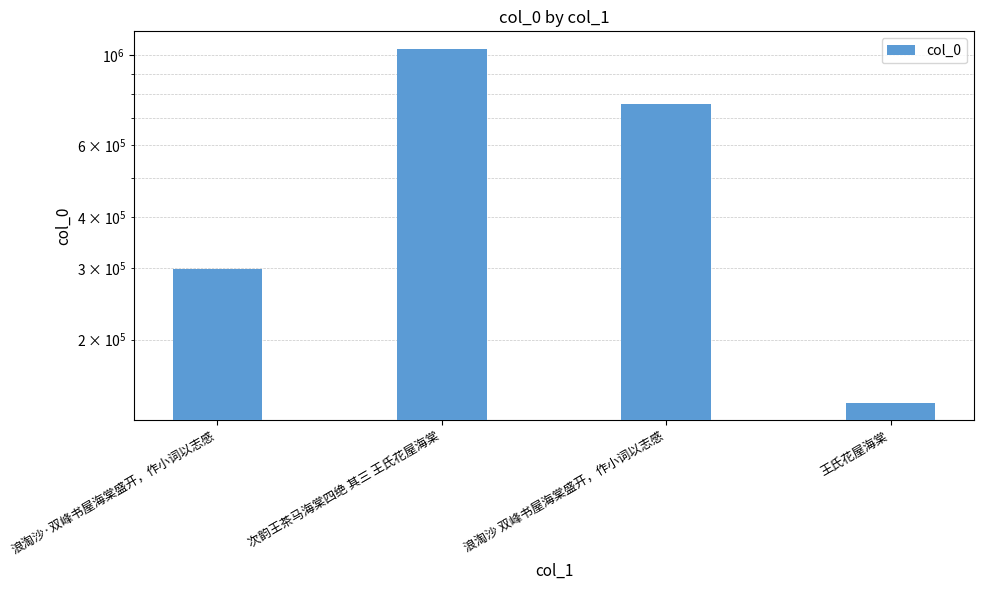

What is the label of the 2nd bar from the left?

次韵王茶马海棠四绝 其三 王氏花屋海棠